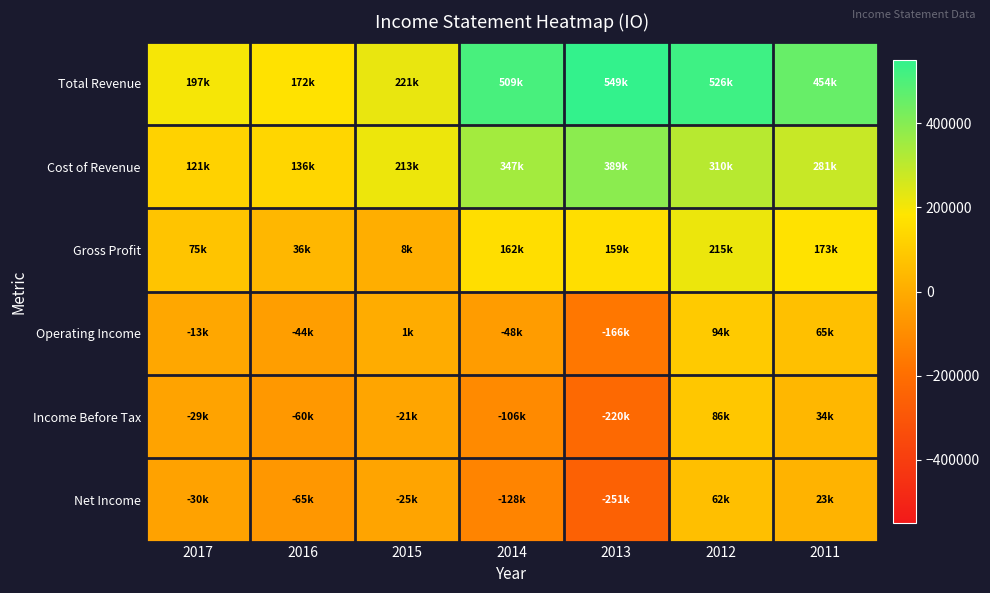

Between 2013 and 2011, which series saw the biggest shift?

Net Income